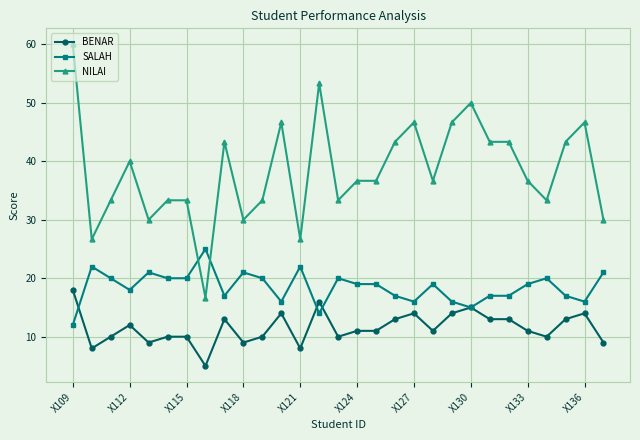

What is the value of the SALAH point at the 26th from the left?

20.0